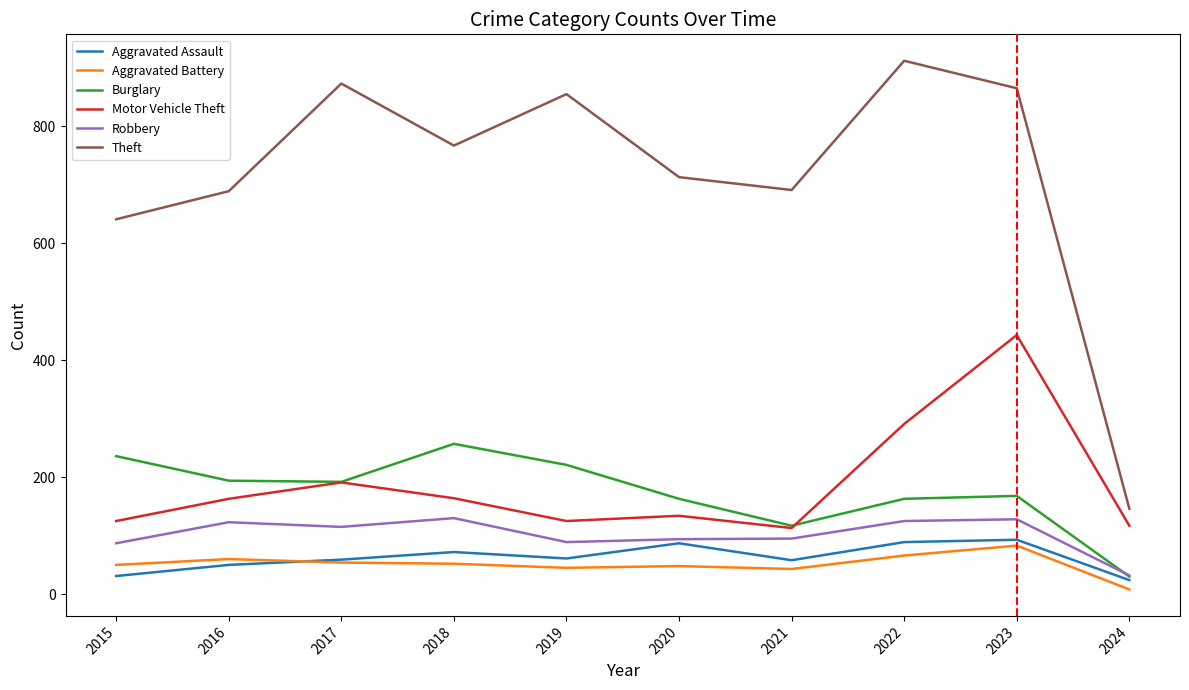

What is the difference between the maximum and minimum values in the Robbery series?

98